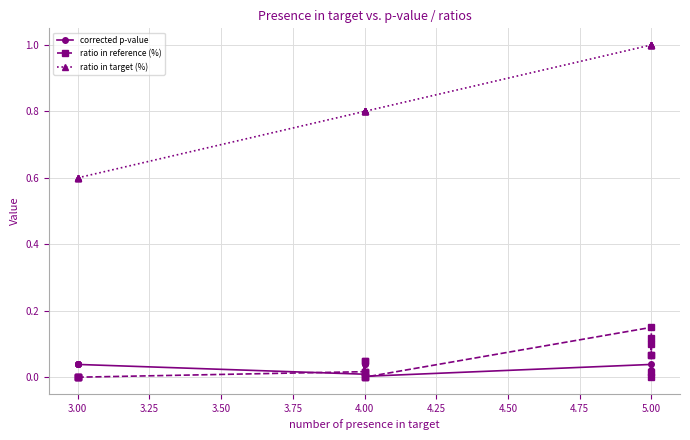

How many series are shown in this chart?

3